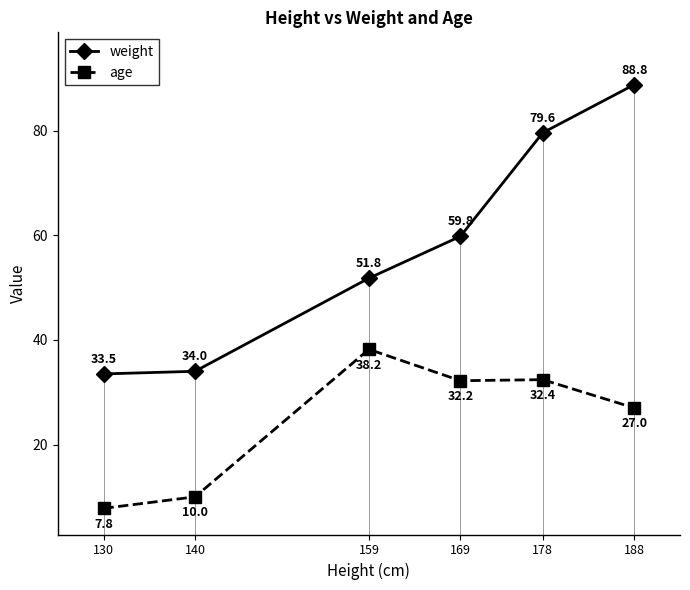

Reading left to right, extract all data points from this chart.

weight: 33.5	34.0	51.8	59.8	79.6	88.8
age: 7.8	10.0	38.2	32.2	32.4	27.0